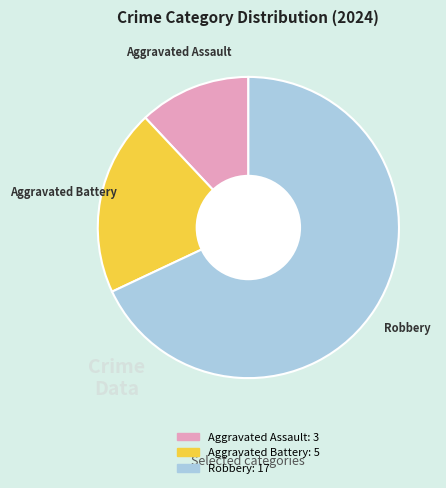

Rank the categories by value from lowest to highest.

Aggravated Assault, Aggravated Battery, Robbery